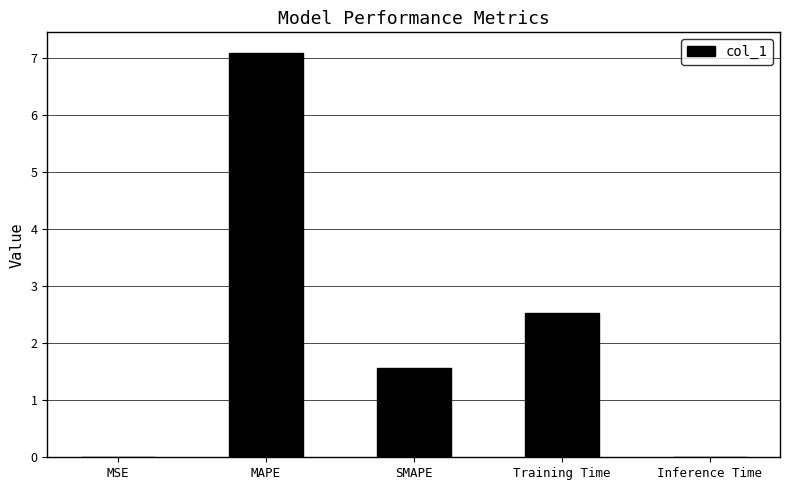

True or false: the data shows 0.0 at MSE.

True